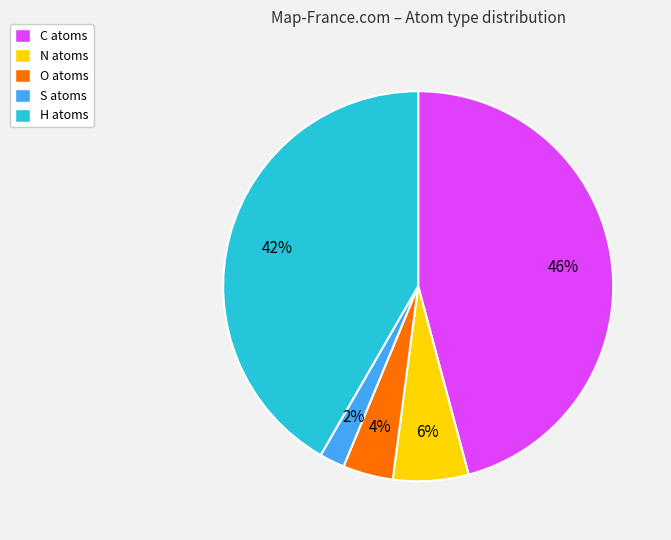

What percentage is the S slice, to the nearest percent?

2%